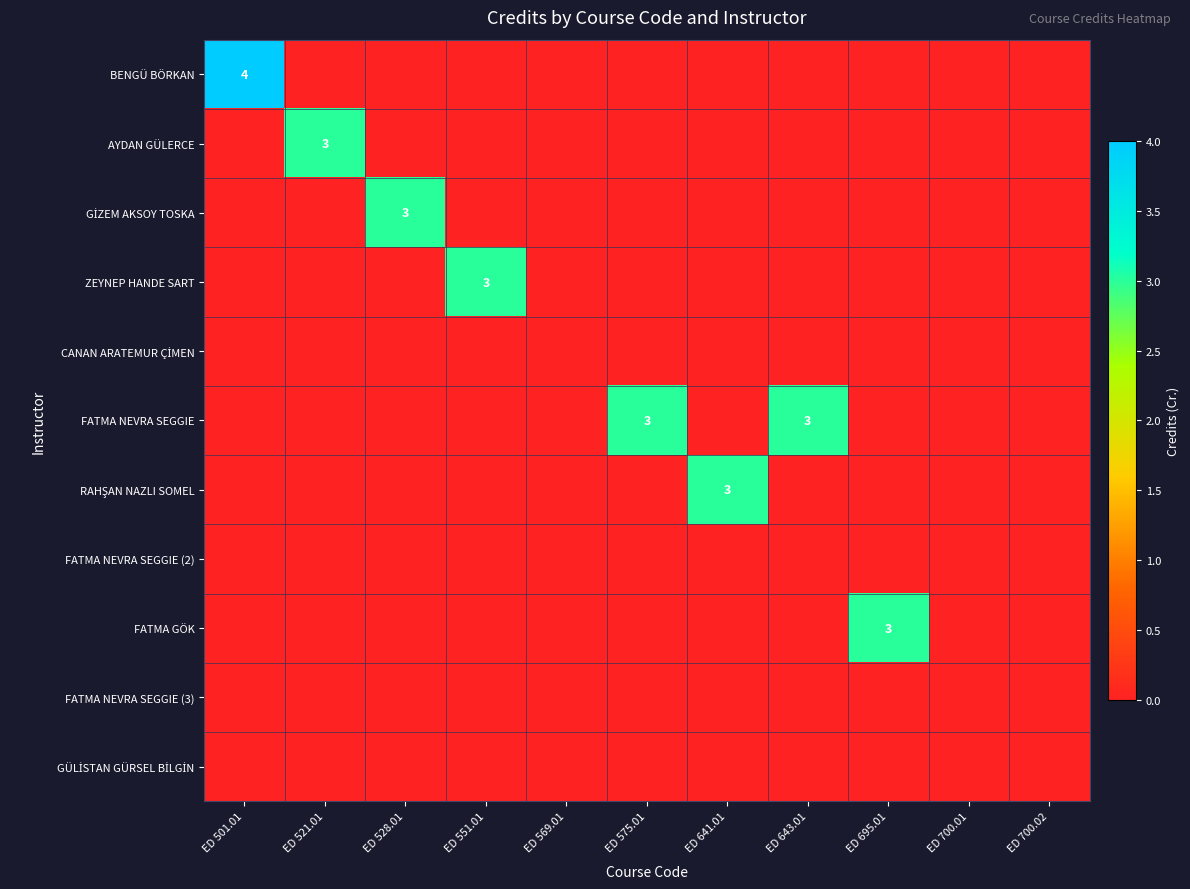

At which label does AYDAN GÜLERCE reach its peak?

ED 521.01